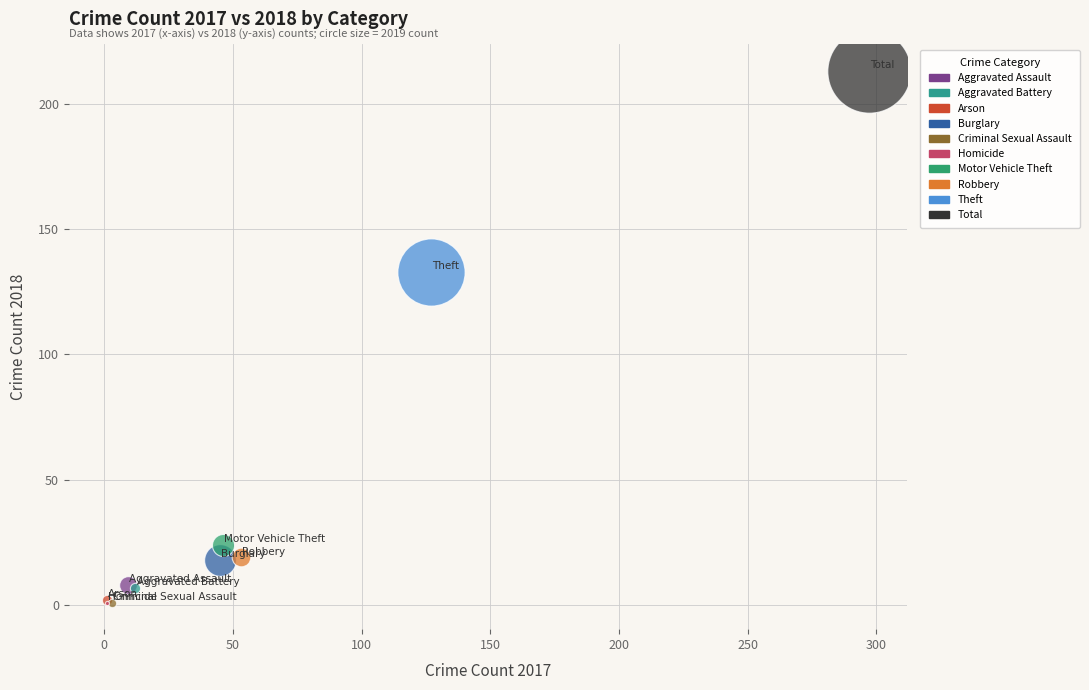

What are all the series names shown in the legend?

Aggravated Assault, Aggravated Battery, Arson, Burglary, Criminal Sexual Assault, Homicide, Motor Vehicle Theft, Robbery, Theft, Total